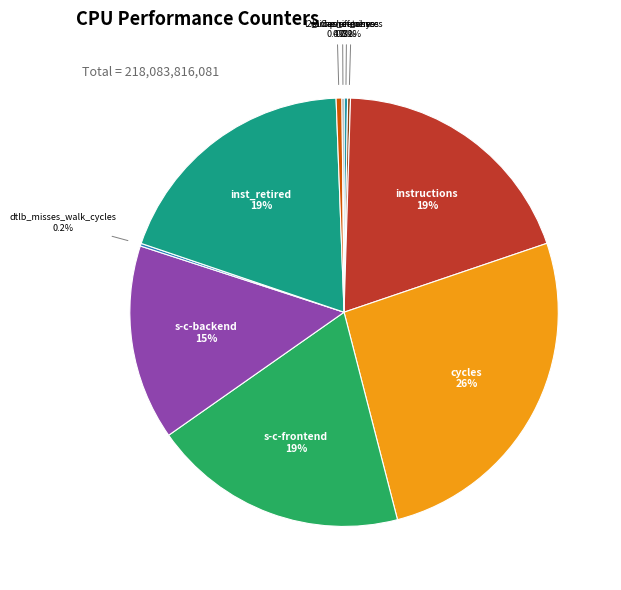

To the nearest percent, what is the average slice percentage?

10%